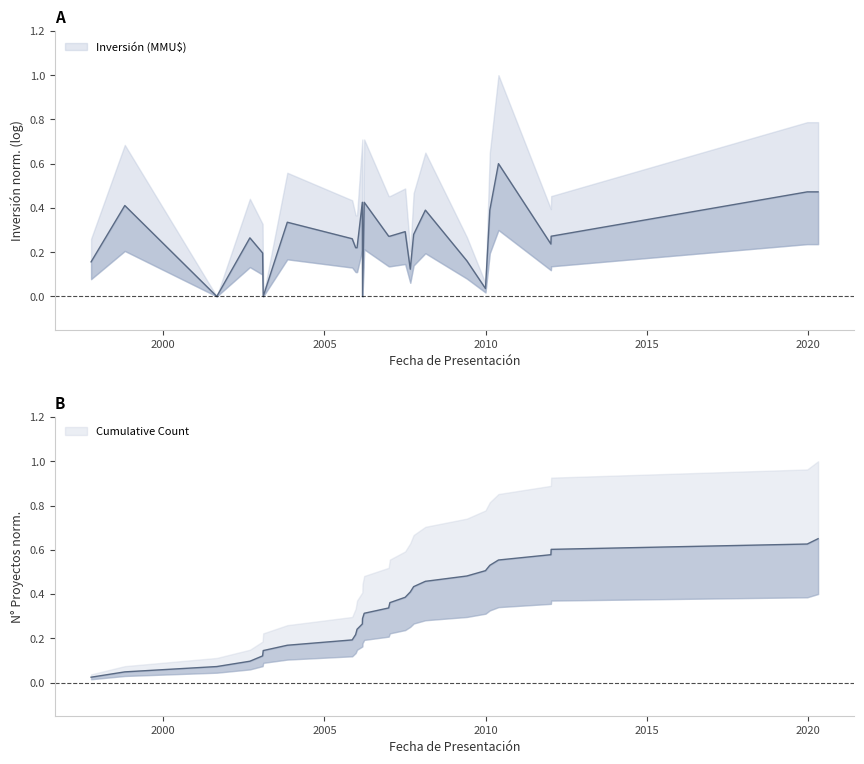

The chart shows a value of 0.4 at 2006-01-05. True or false?

False